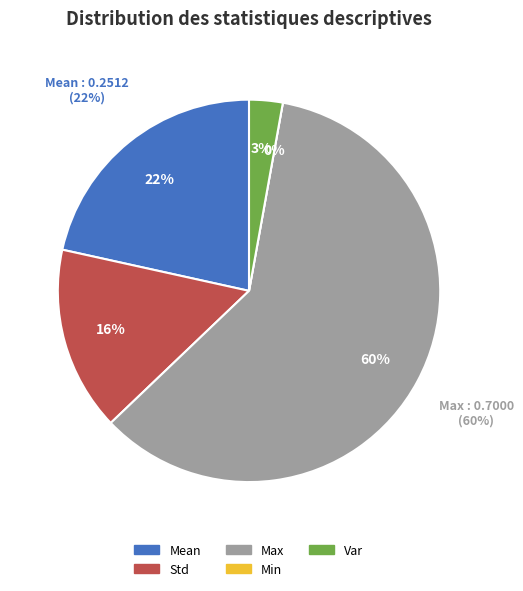

The Min slice represents 0% of the pie. True or false?

True